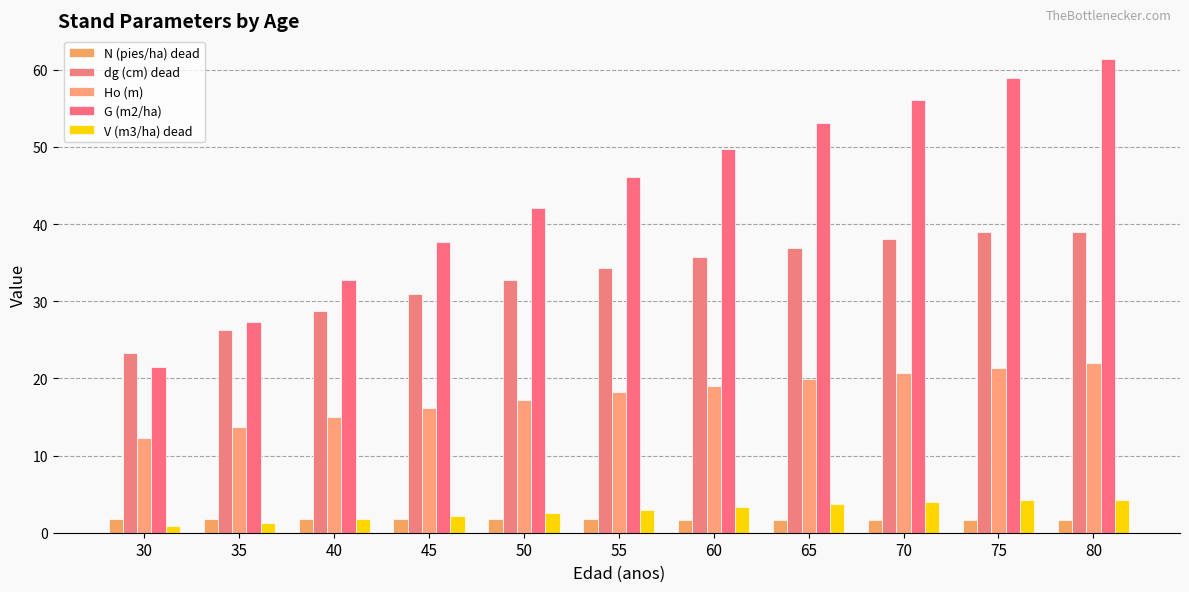

What is the sum of all Ho (m) values?

195.4